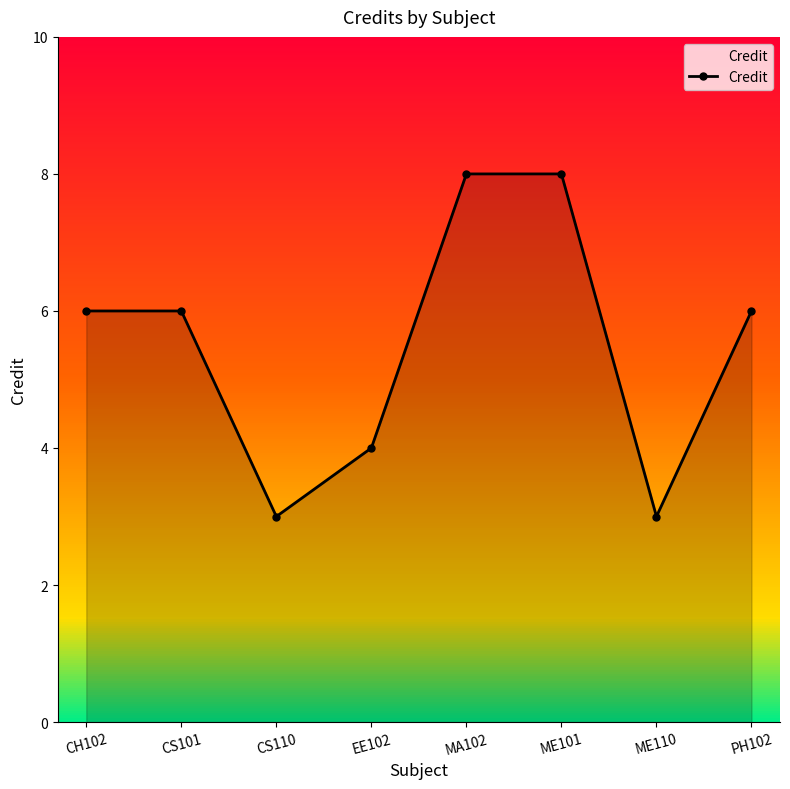

Approximately how many times larger is the value at ME110 compared to ME101?

0.4